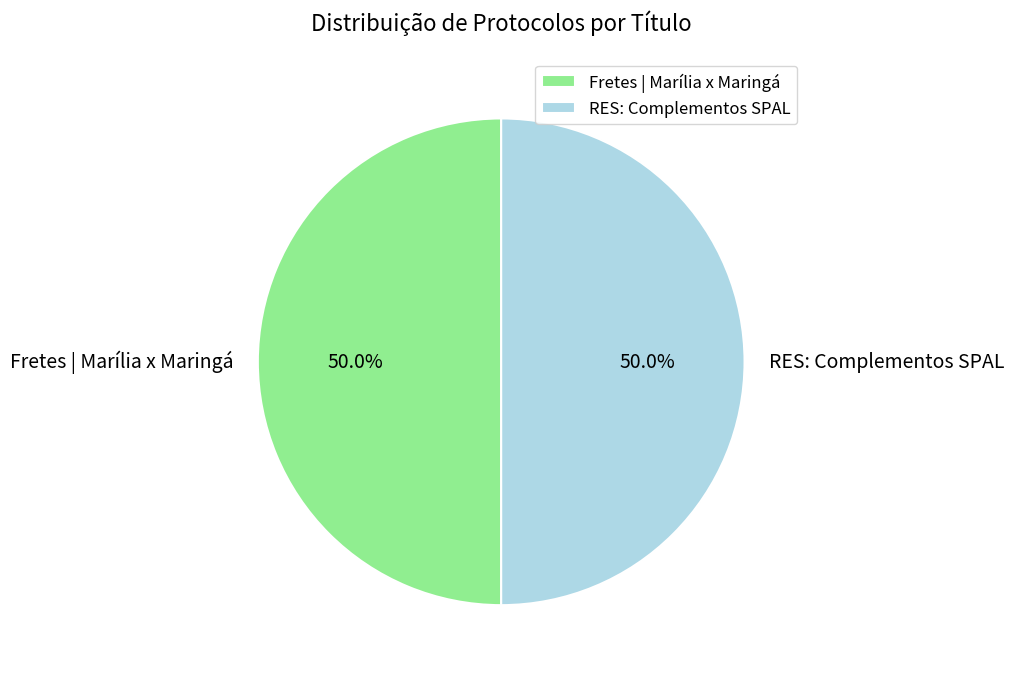

What is the ratio of the value at Fretes | Marília x Maringá to the value at RES: Complementos SPAL?

1.0